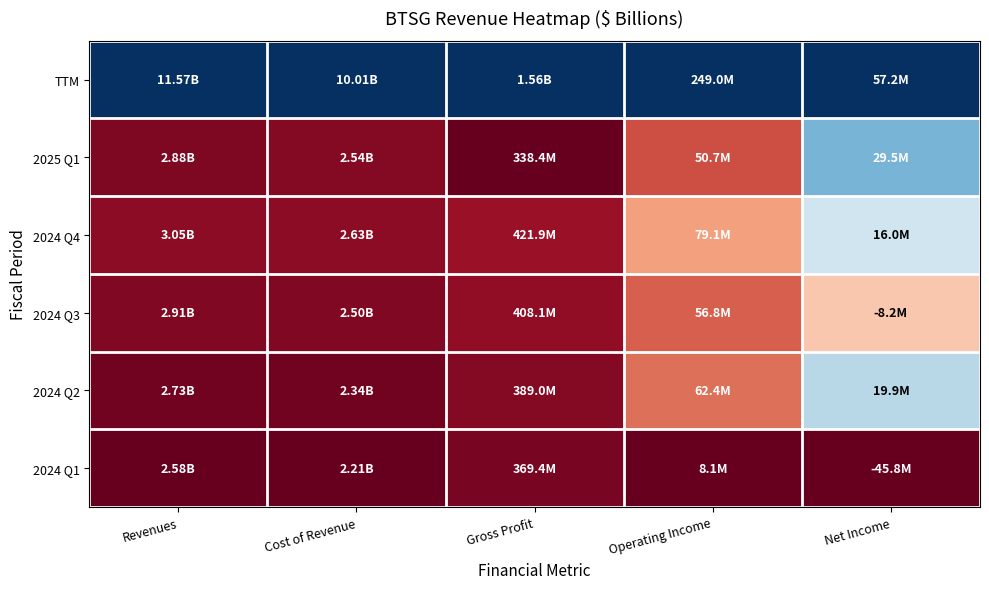

At which category is the sum across all series the highest?

Net Income